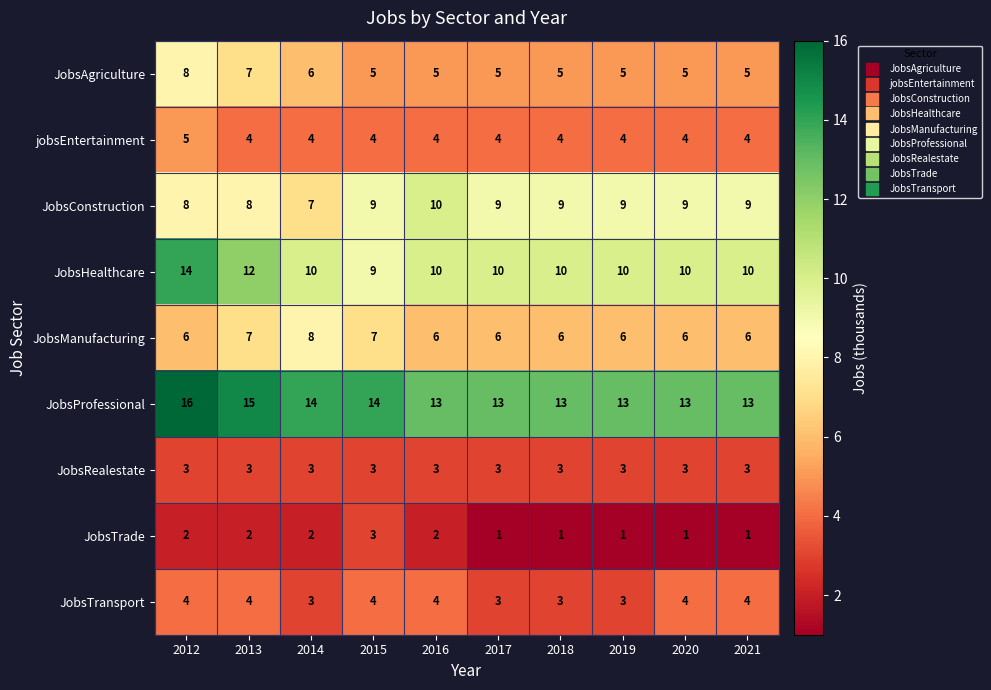

What is the spread (max minus min) of values at 2017?

12